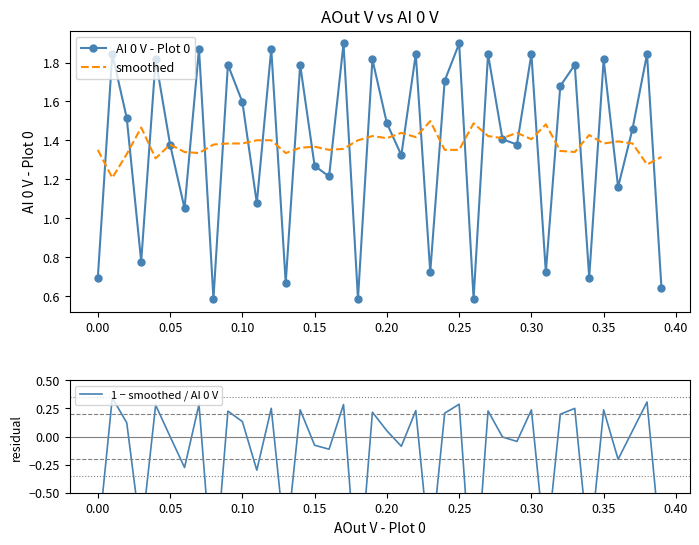

Which series has the widest spread of values?

1 − smoothed / AI 0 V